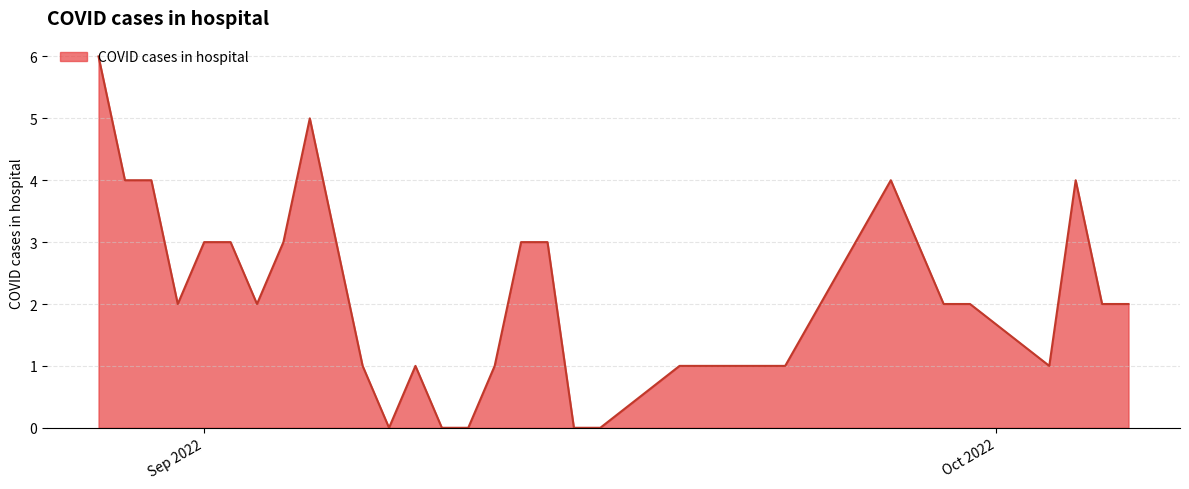

What is the greatest value displayed?

6